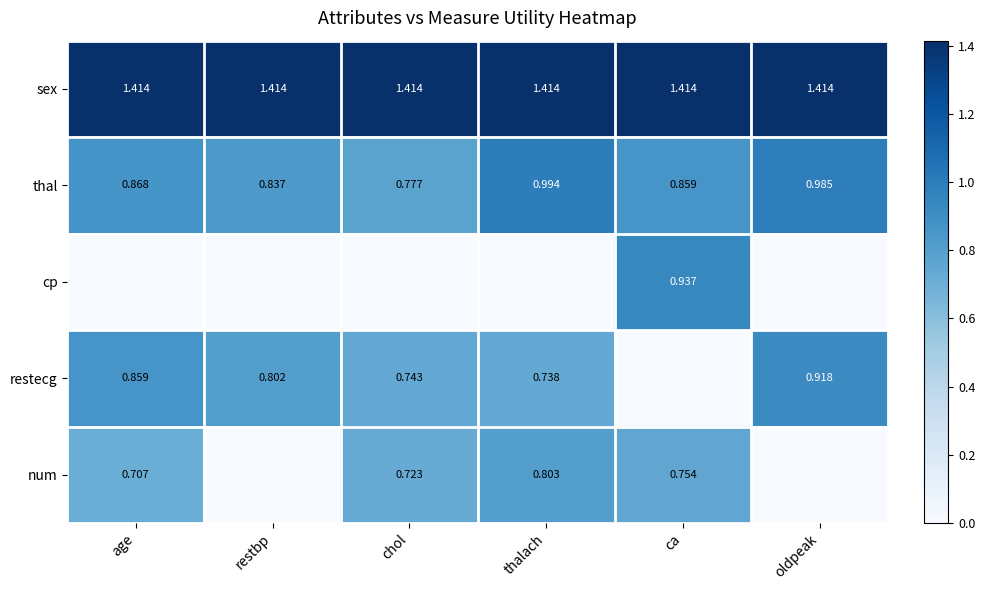

Rank the categories by thal value from highest to lowest.

thalach, oldpeak, age, ca, restbp, chol